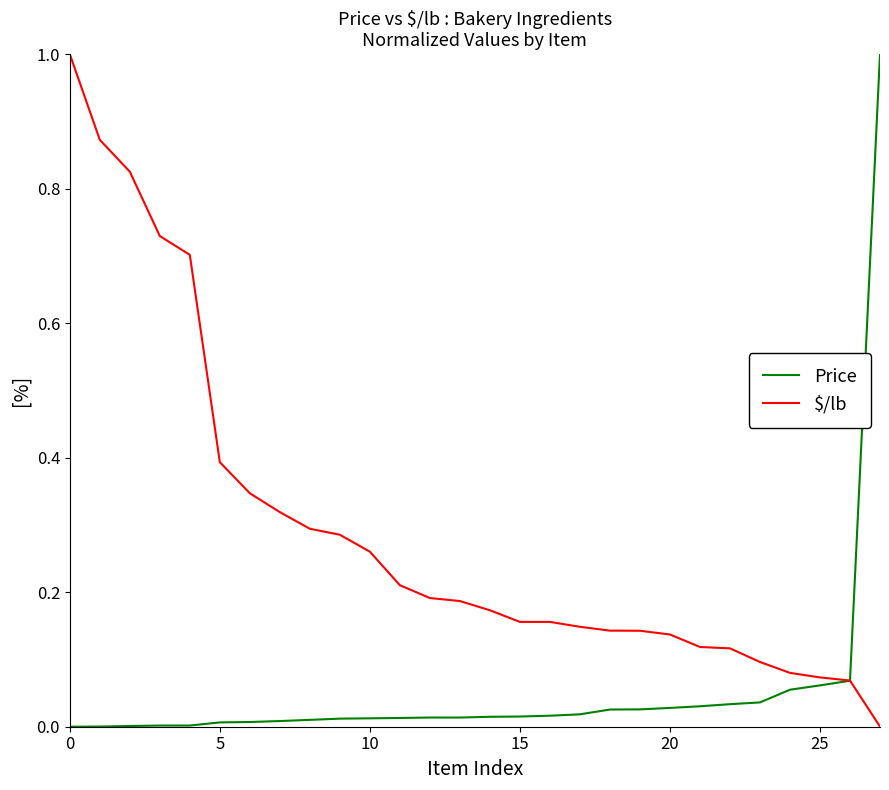

What is the highest value of the $/lb series?

1.0